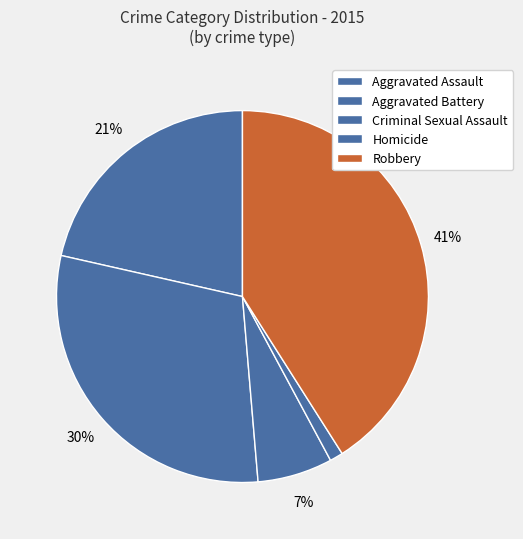

True or false: Robbery accounts for 47% of the total.

False